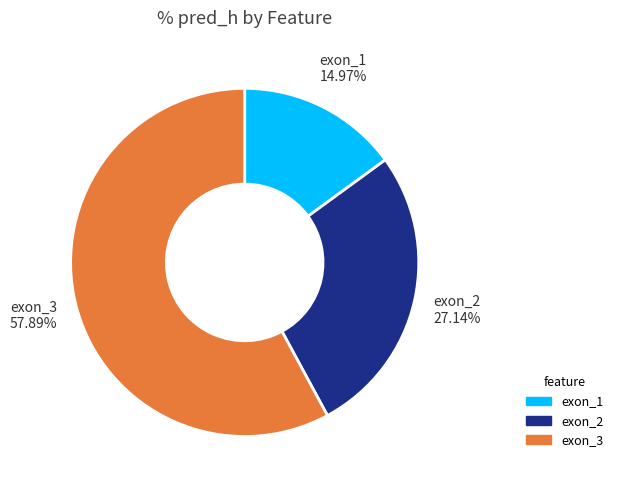

The exon_2 slice represents 37% of the pie. True or false?

False